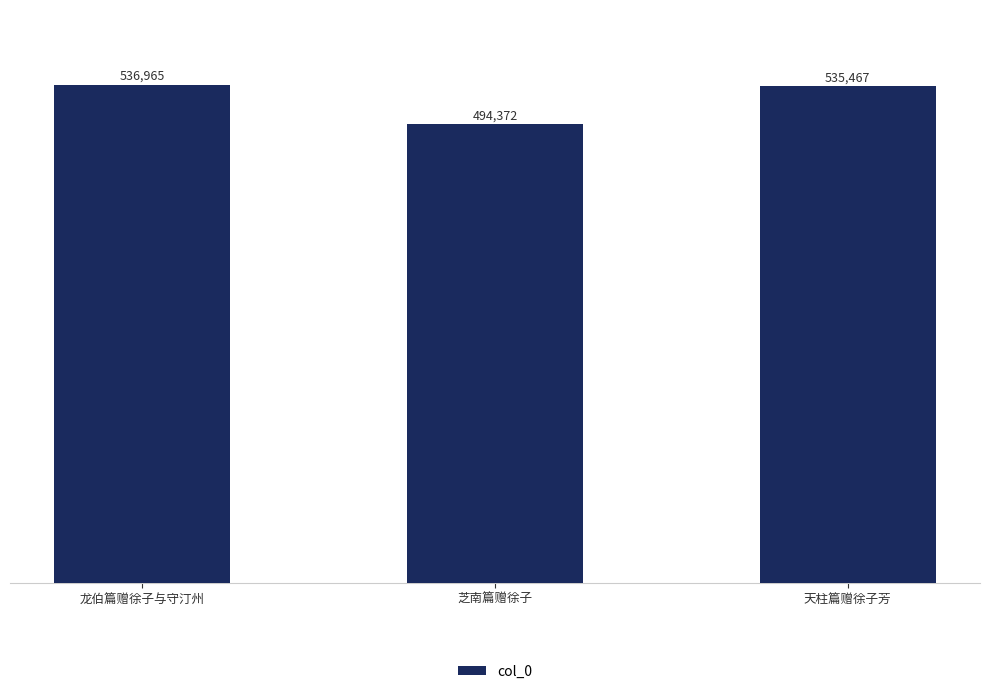

At which label does the data first exceed 535467?

龙伯篇赠徐子与守汀州